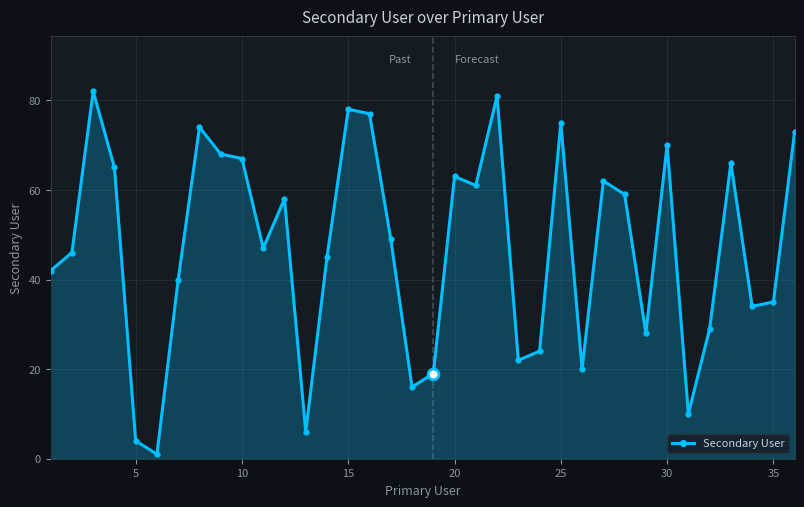

True or false: the data has more than 2 interior local peaks.

True